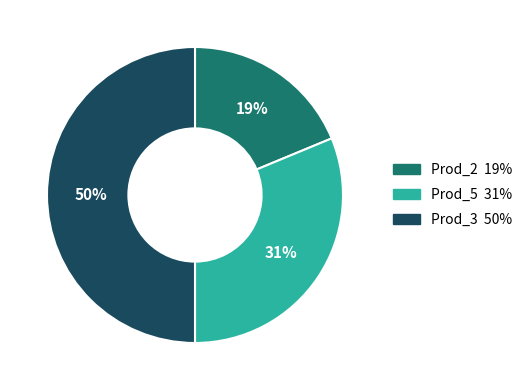

Count the number of slices in the pie.

3